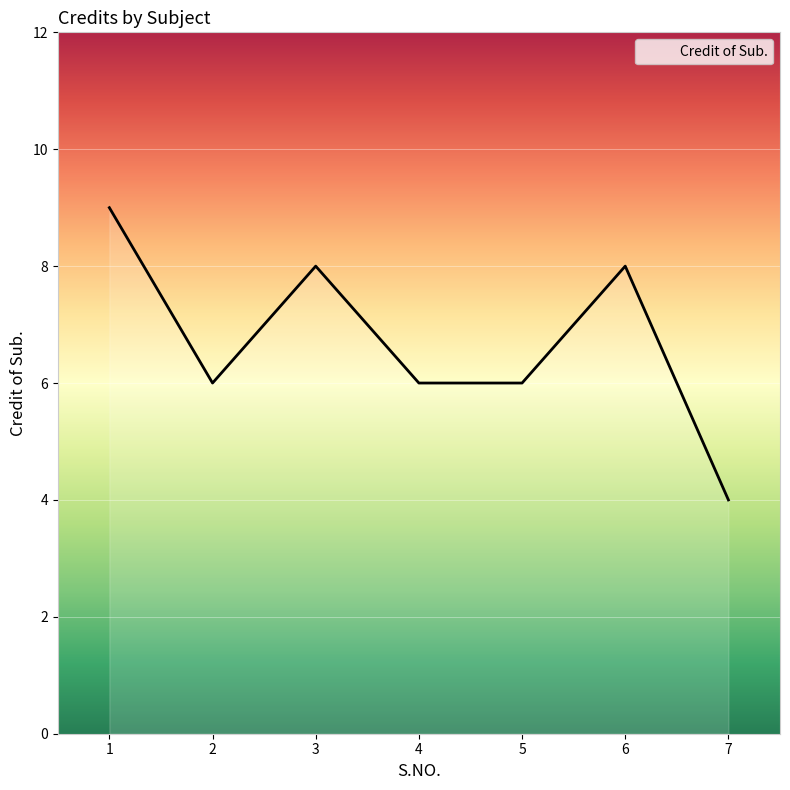

The value at 2 is 10. True or false?

False